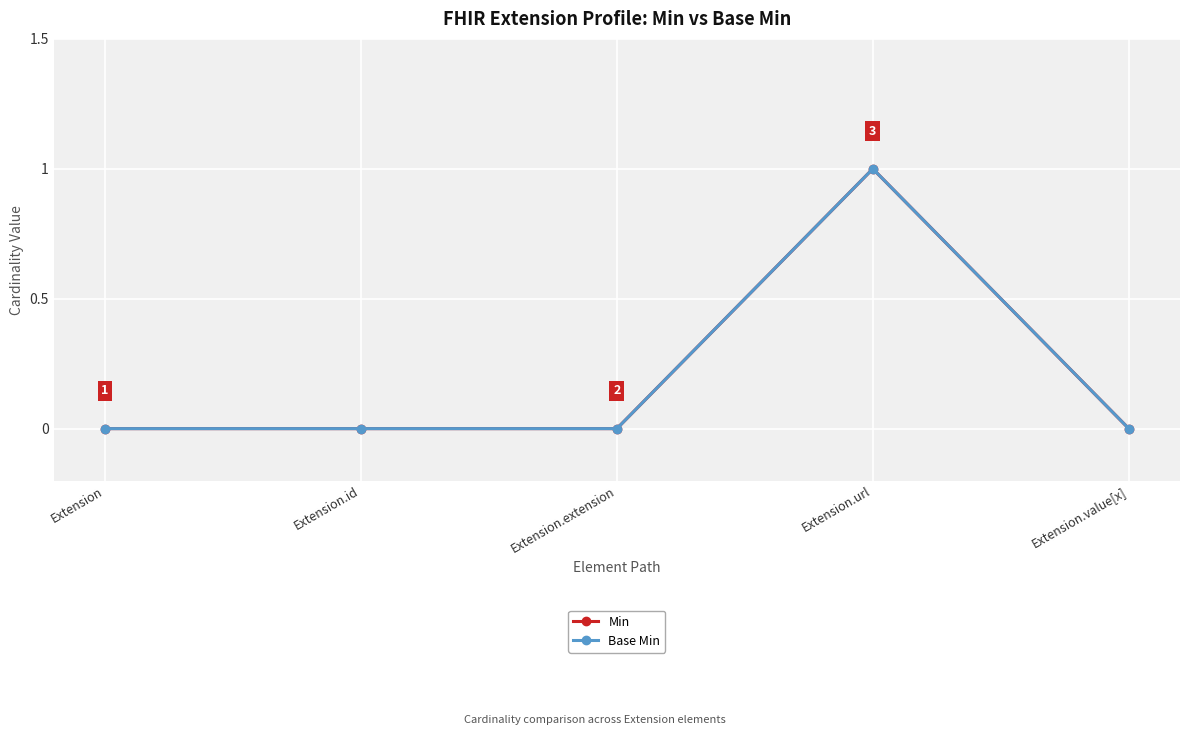

What is the difference between the maximum and second lowest values in the Base Min series?

1